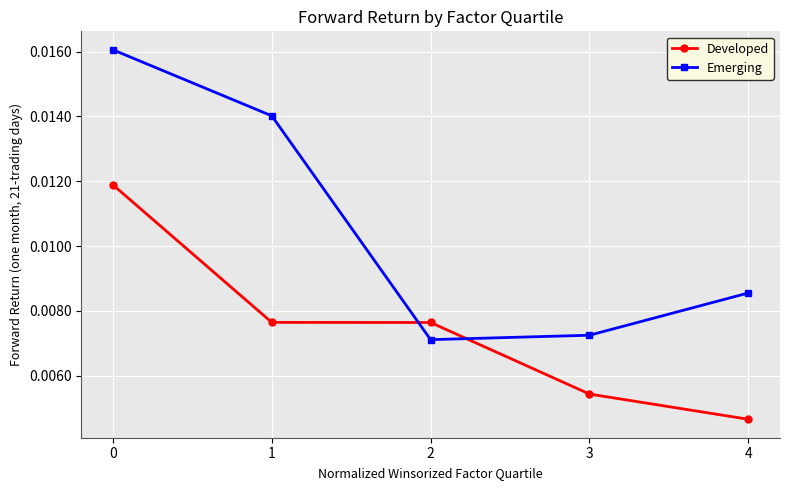

List the series in order of their overall mean, lowest first.

Developed, Emerging